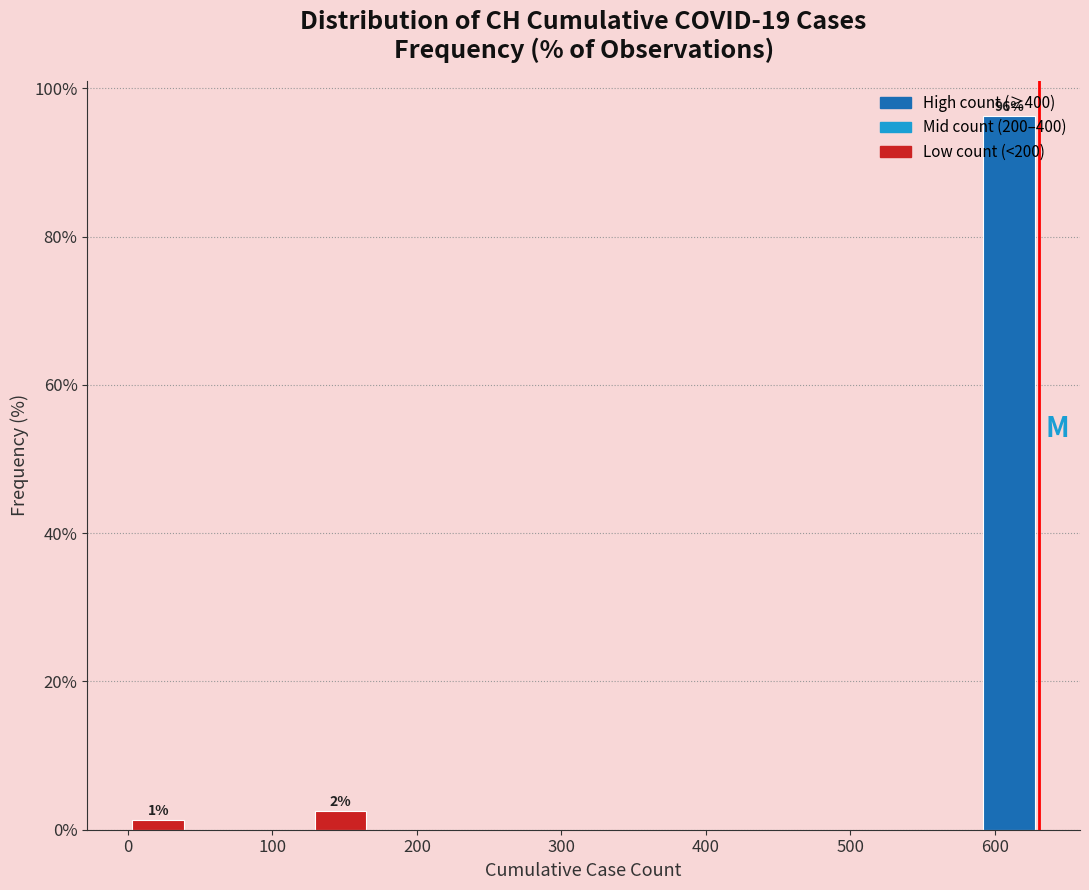

Which range on the x-axis has the tallest bar?

590 to 630